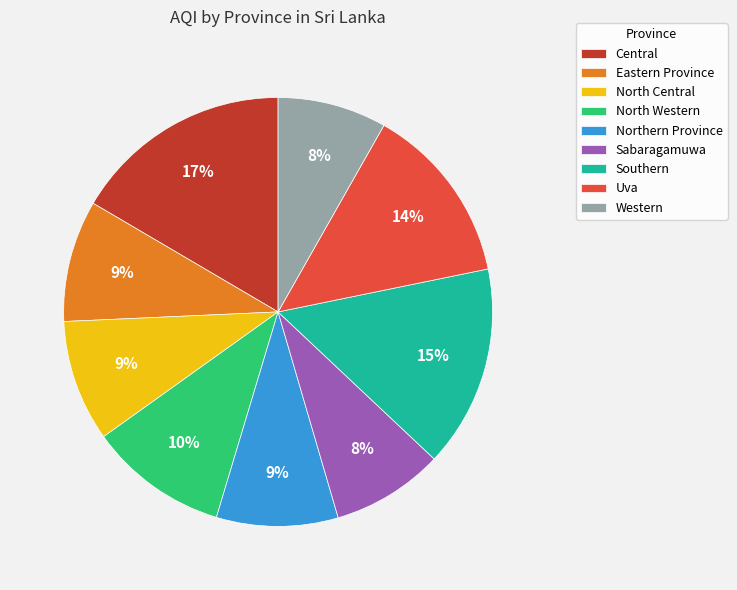

Does any single category account for the majority?

No